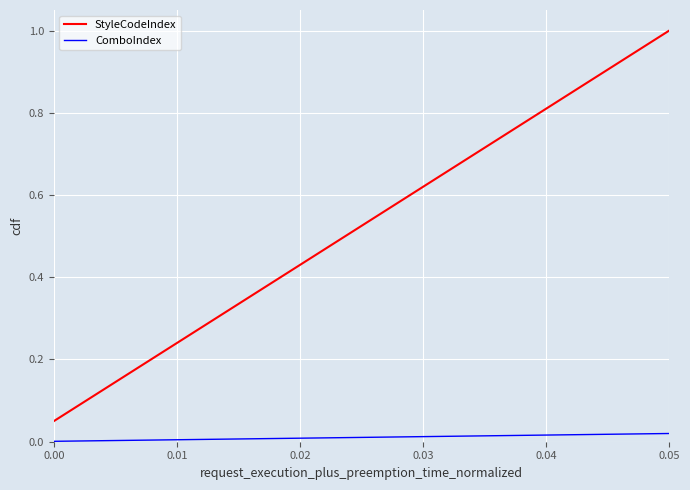

Which series has the largest range (max minus min)?

StyleCodeIndex